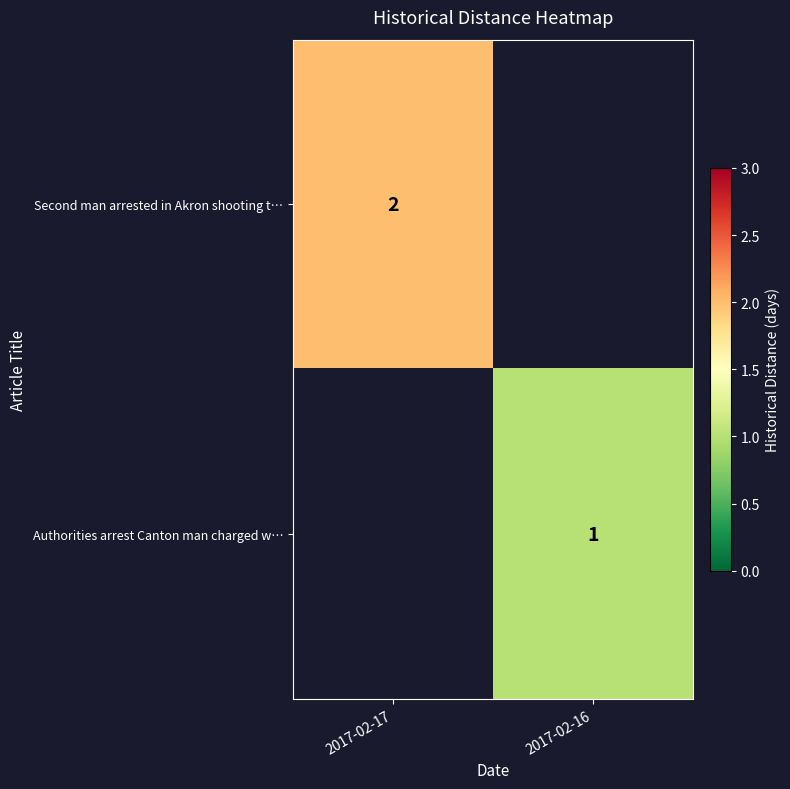

Between 2017-02-17 and 2017-02-16, which is larger?

2017-02-17